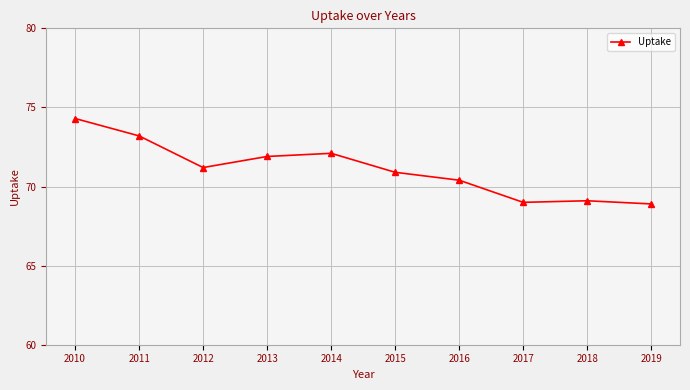

How many data points are less than 71?

5